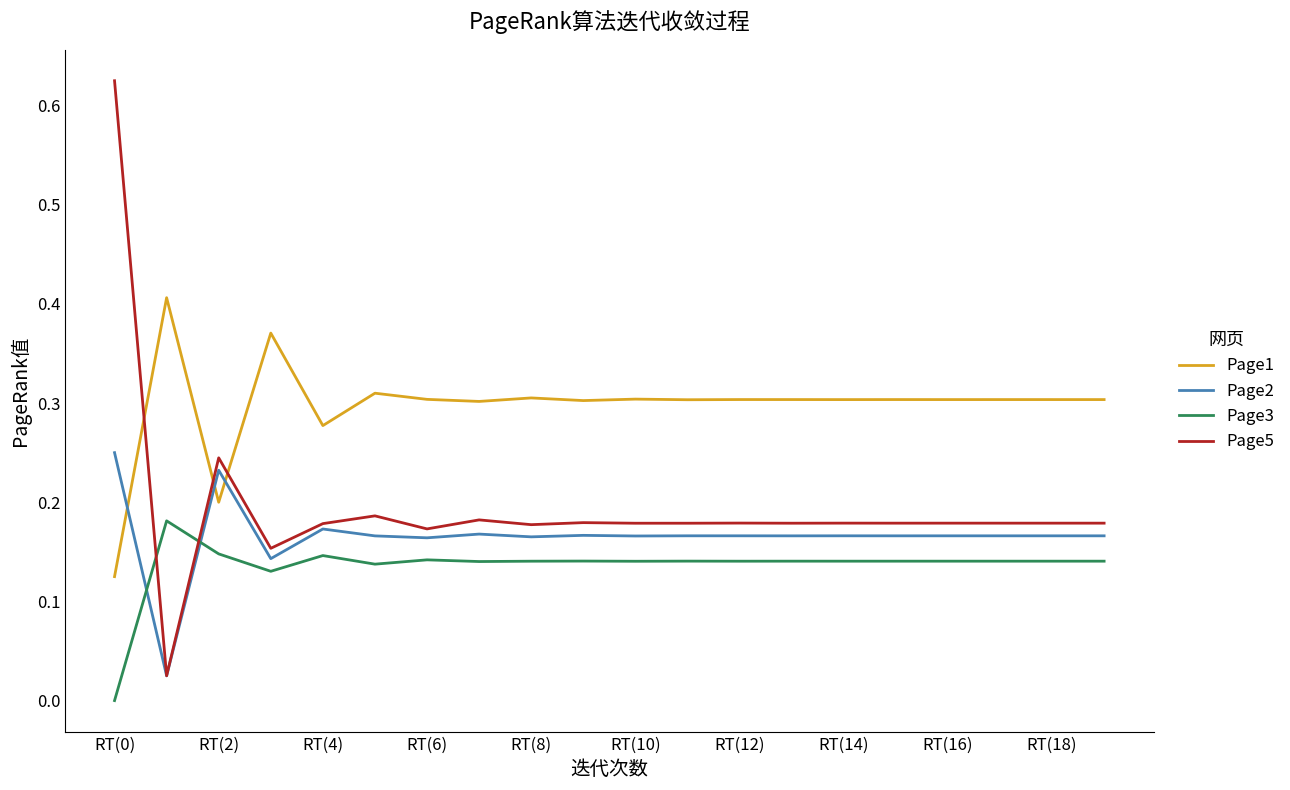

Does the chart have visible grid lines?

No